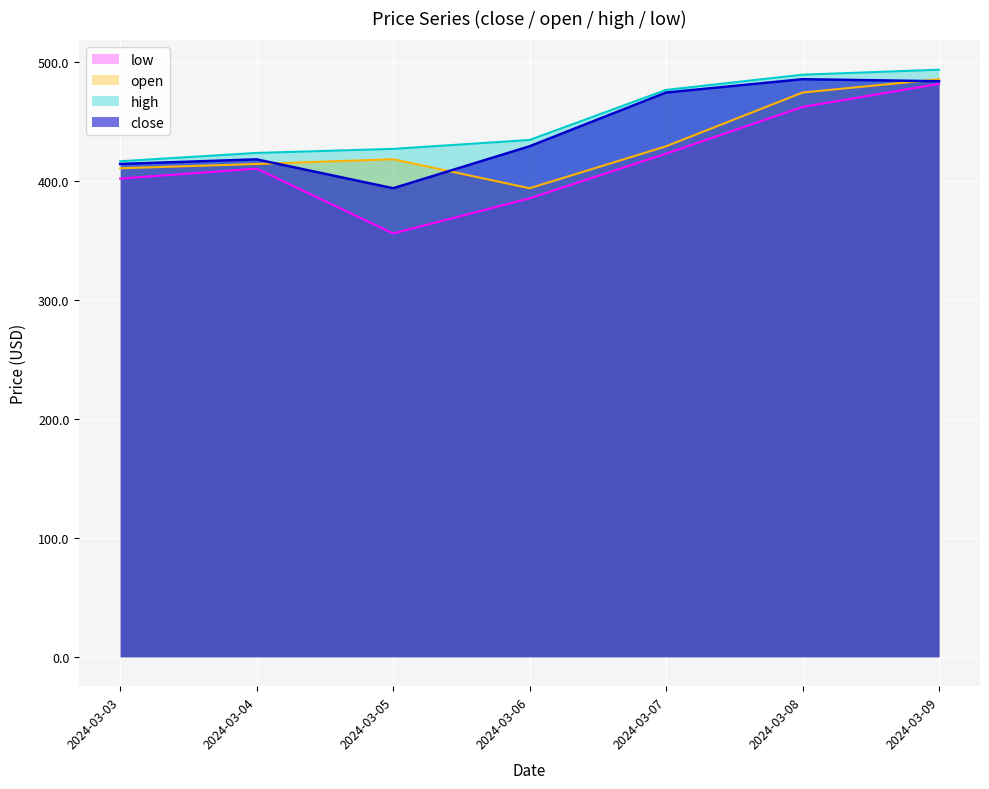

Which category has the lowest value across all series?

2024-03-05